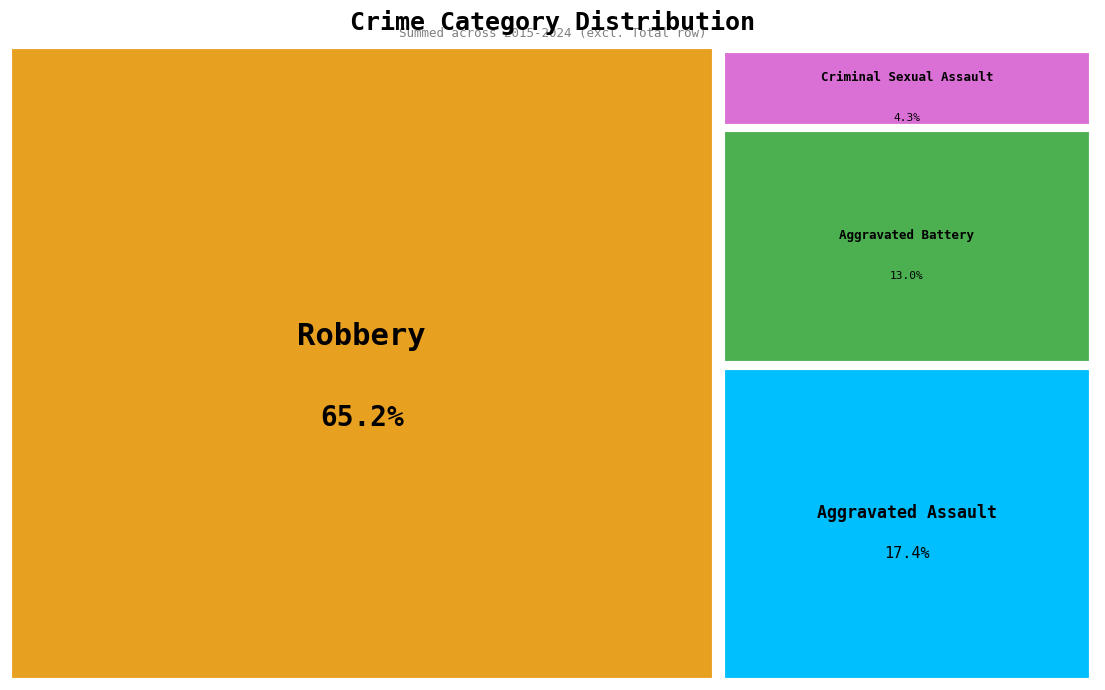

Count the number of slices in the pie.

4